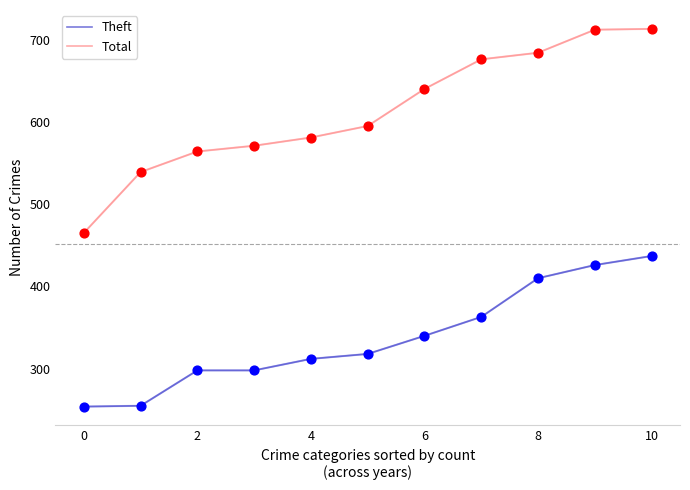

Which series has the largest total across all categories?

Total